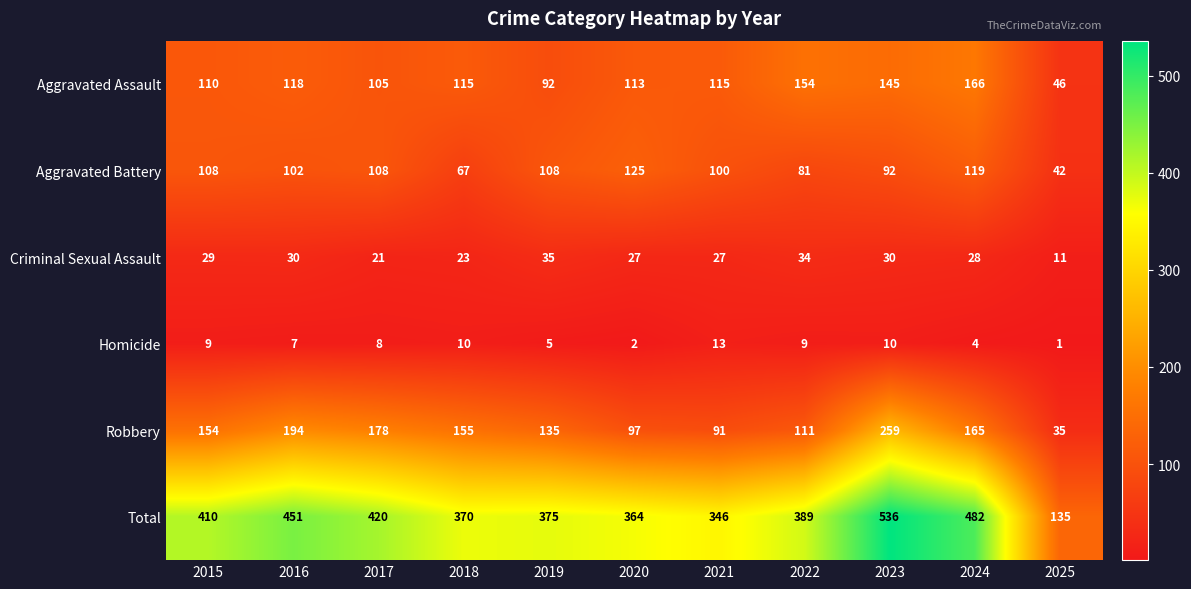

Rank the series at 2024 from lowest to highest value.

Homicide, Criminal Sexual Assault, Aggravated Battery, Robbery, Aggravated Assault, Total